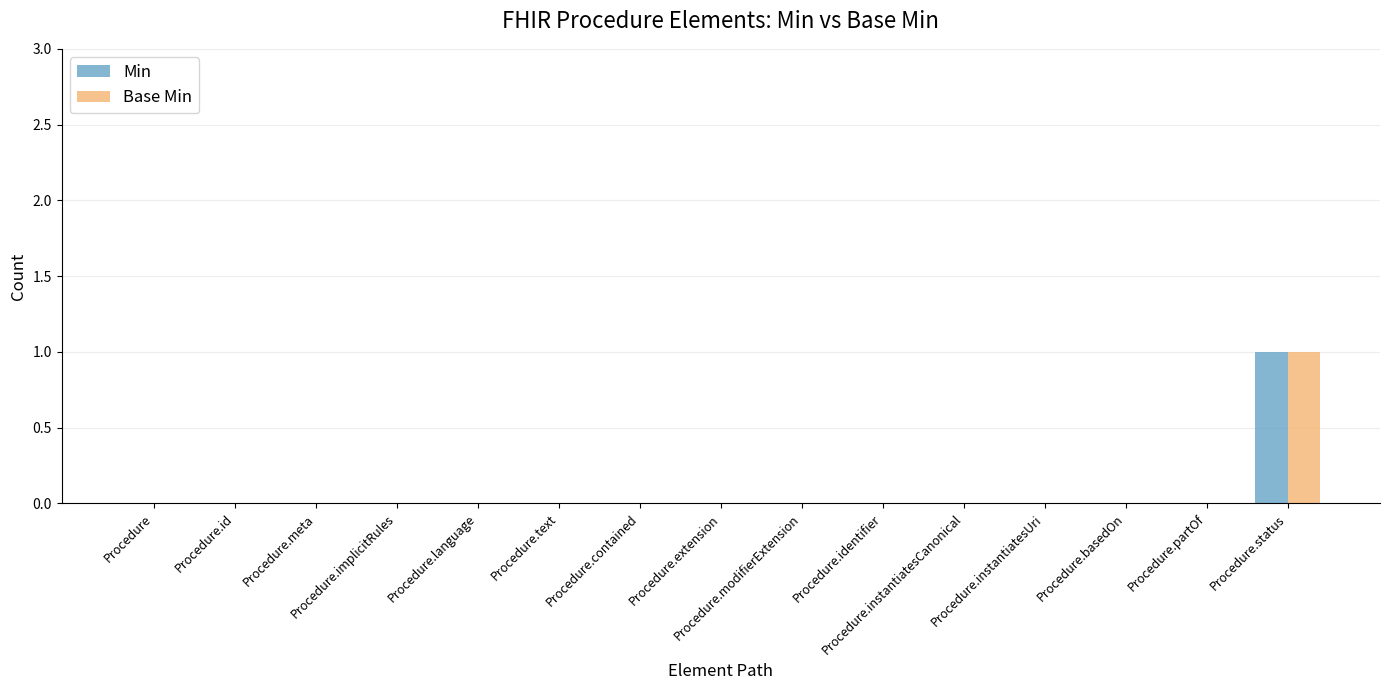

How many groups of bars are there?

15